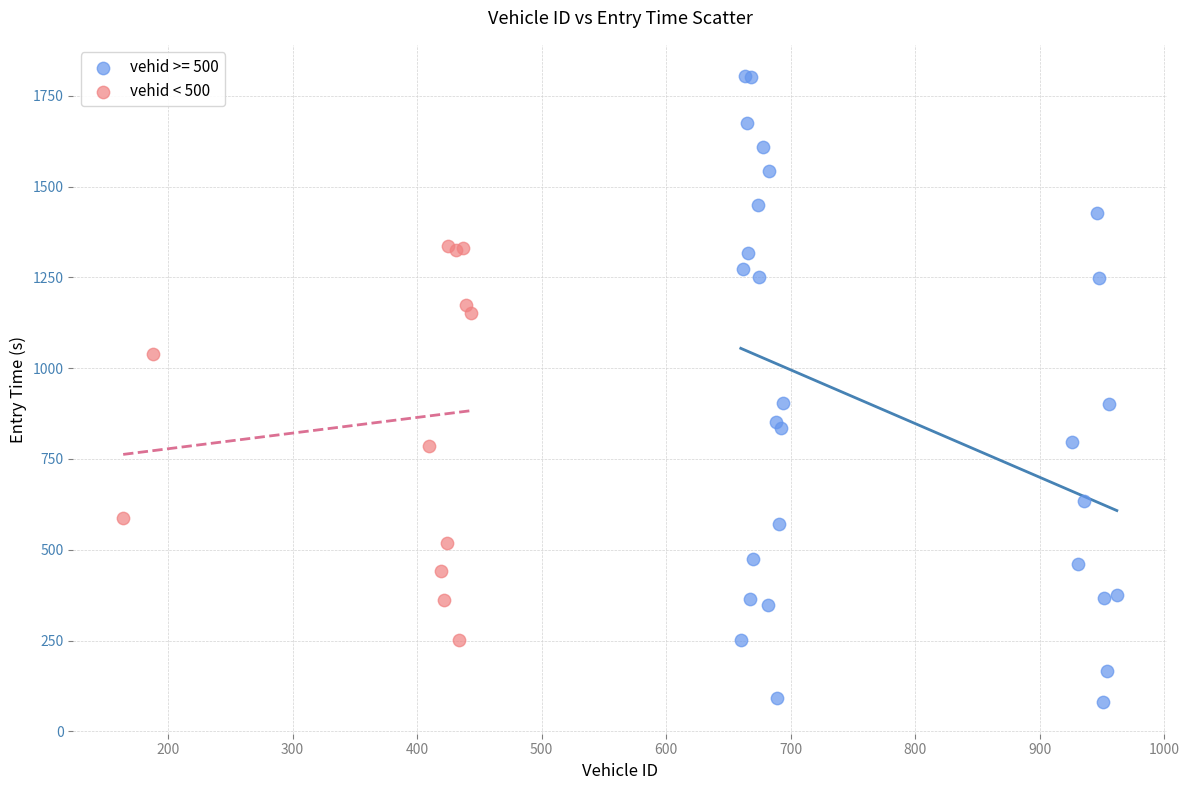

Which series reaches the maximum Y coordinate?

vehid >= 500